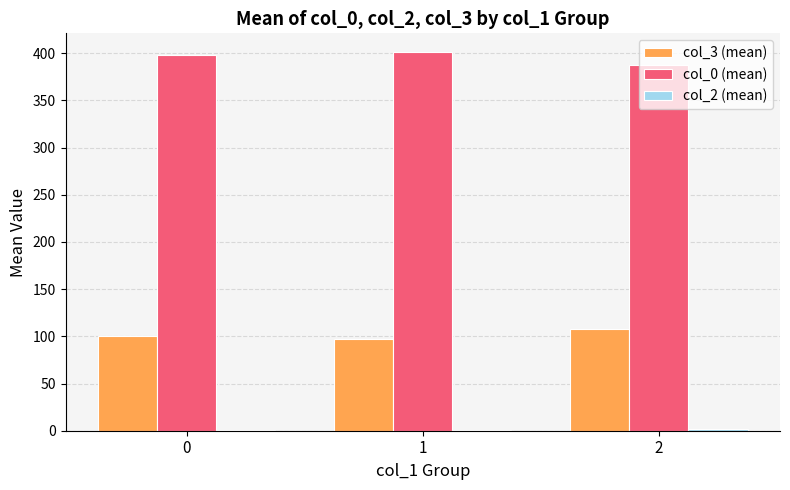

Which series has the largest total across all categories?

col_0 (mean)